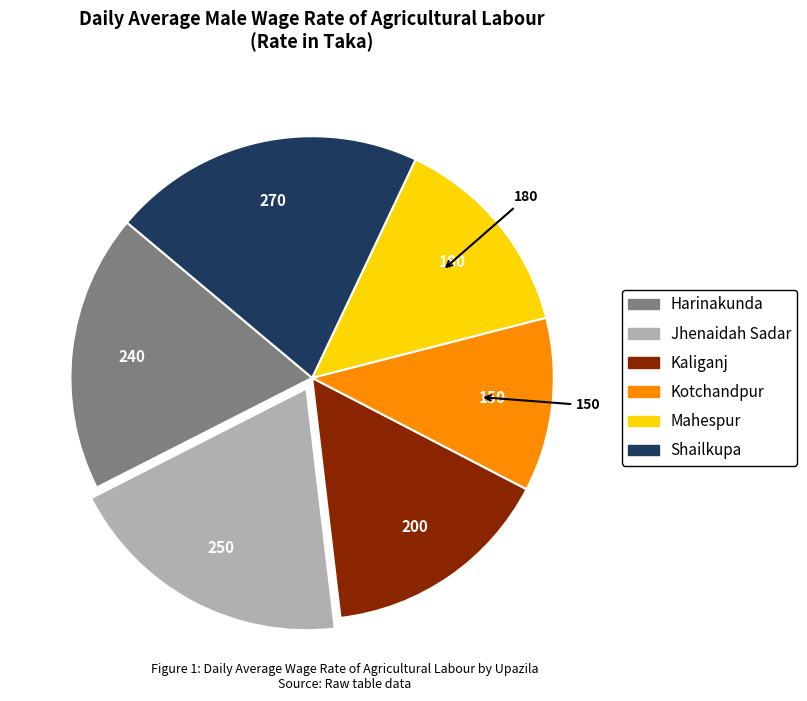

Is it true that Mahespur is 26% of the pie?

False